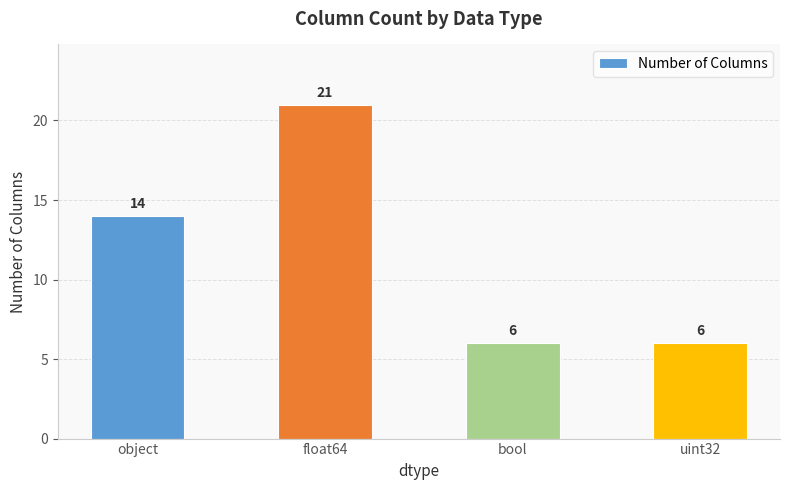

What is the sum of all values?

47